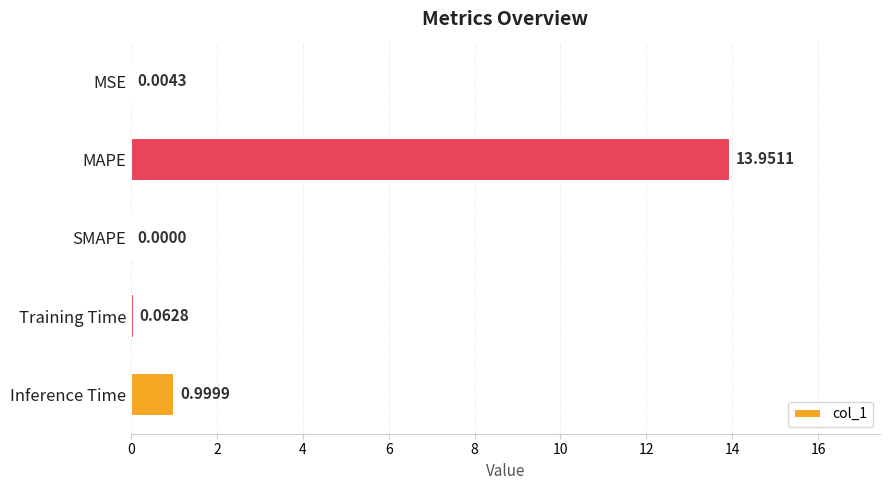

At which category does the chart reach its peak across all series?

MAPE